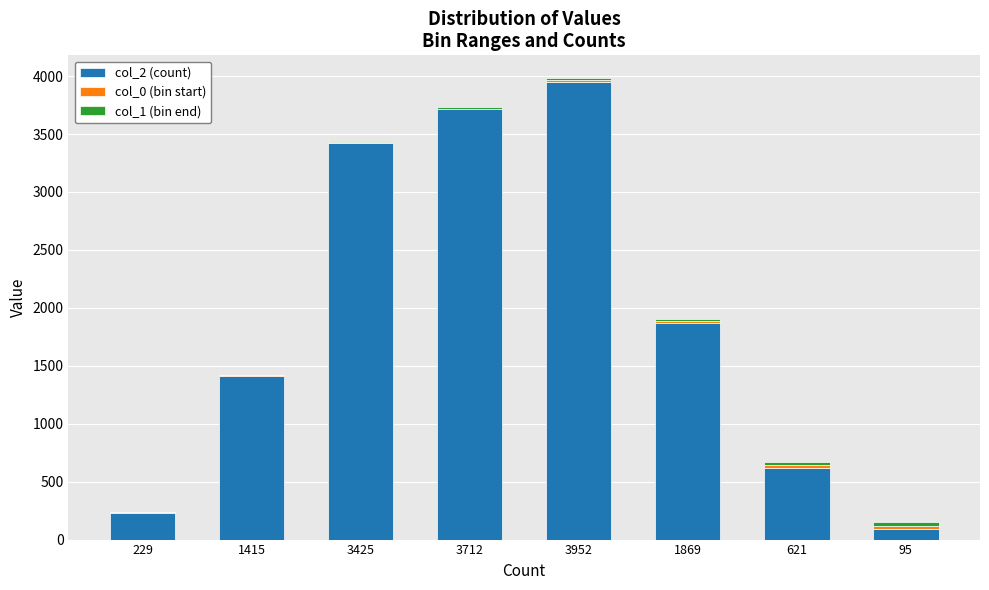

What is the maximum value for col_2 (count)?

3952.0